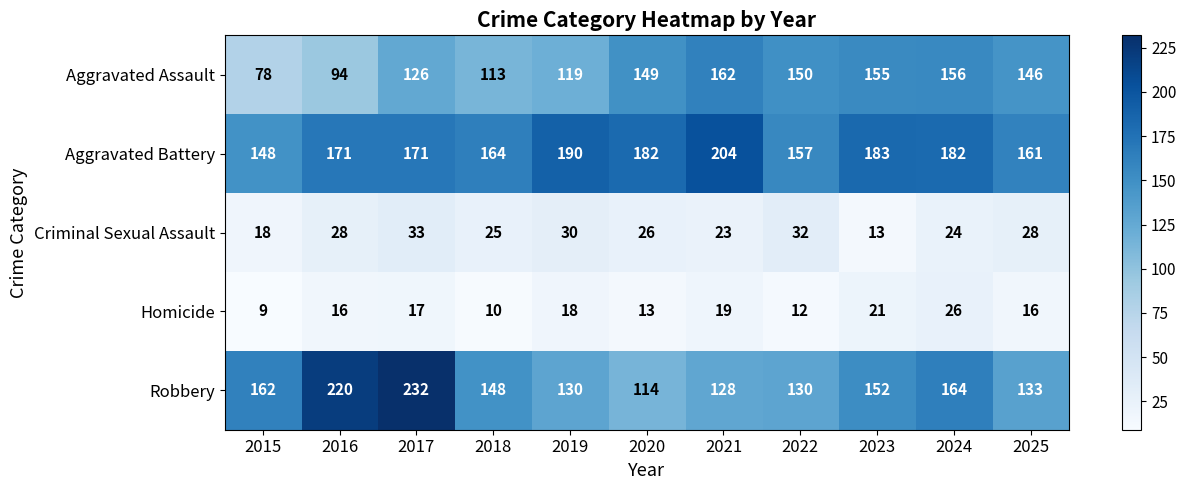

Where is Robbery nearest to the value 173?

2024